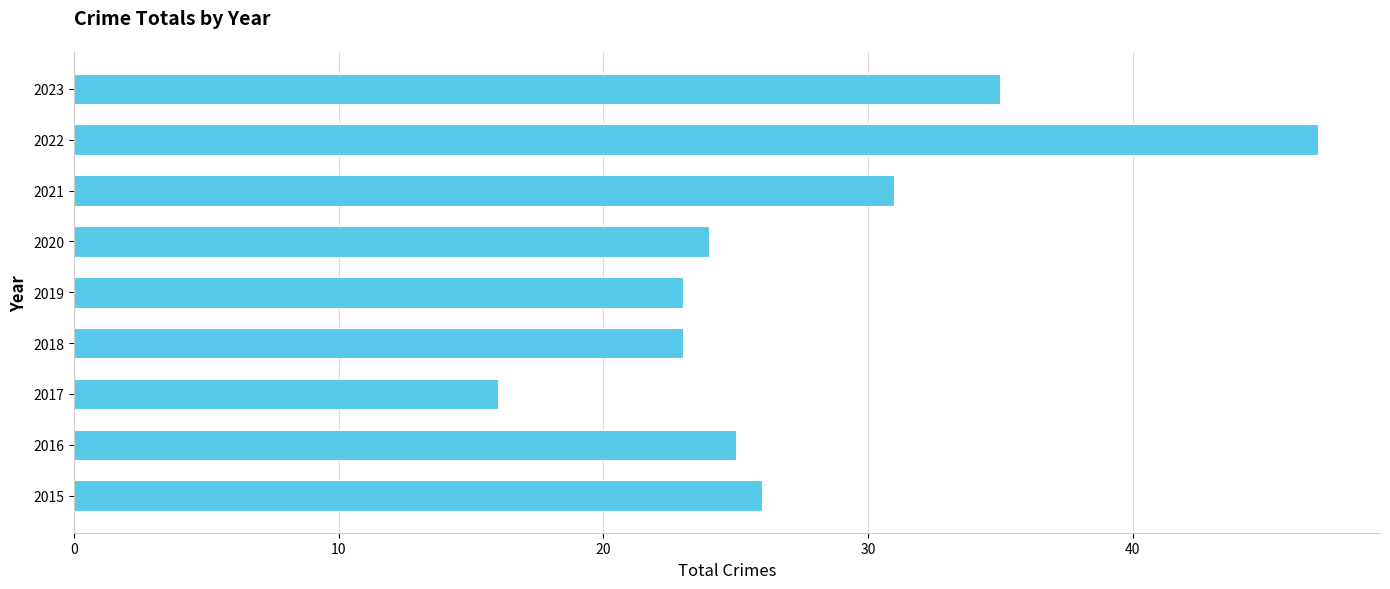

Reading bottom to top, what are all the values shown in this chart?

2015=26	2016=25	2017=16	2018=23	2019=23	2020=24	2021=31	2022=47	2023=35